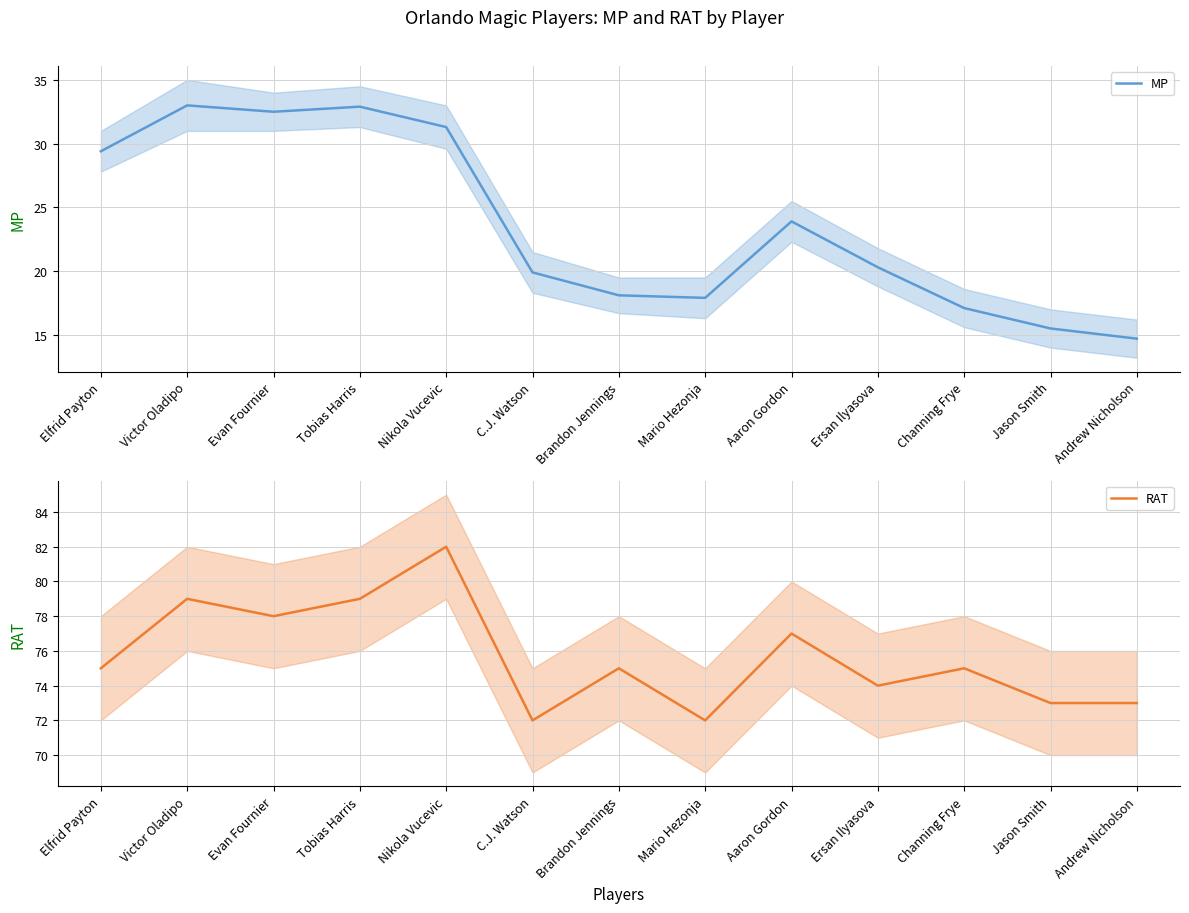

Is this an area chart (filled region under the line)?

No